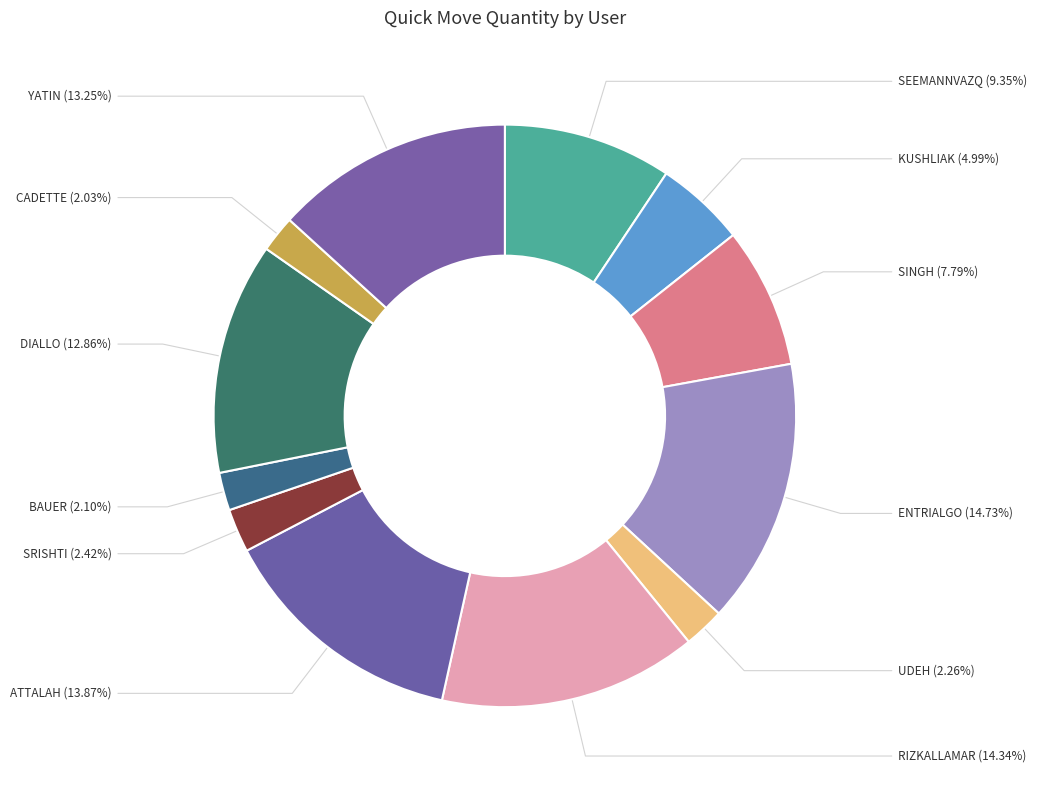

To the nearest percent, what is the difference between the largest and smallest slice percentages?

13%